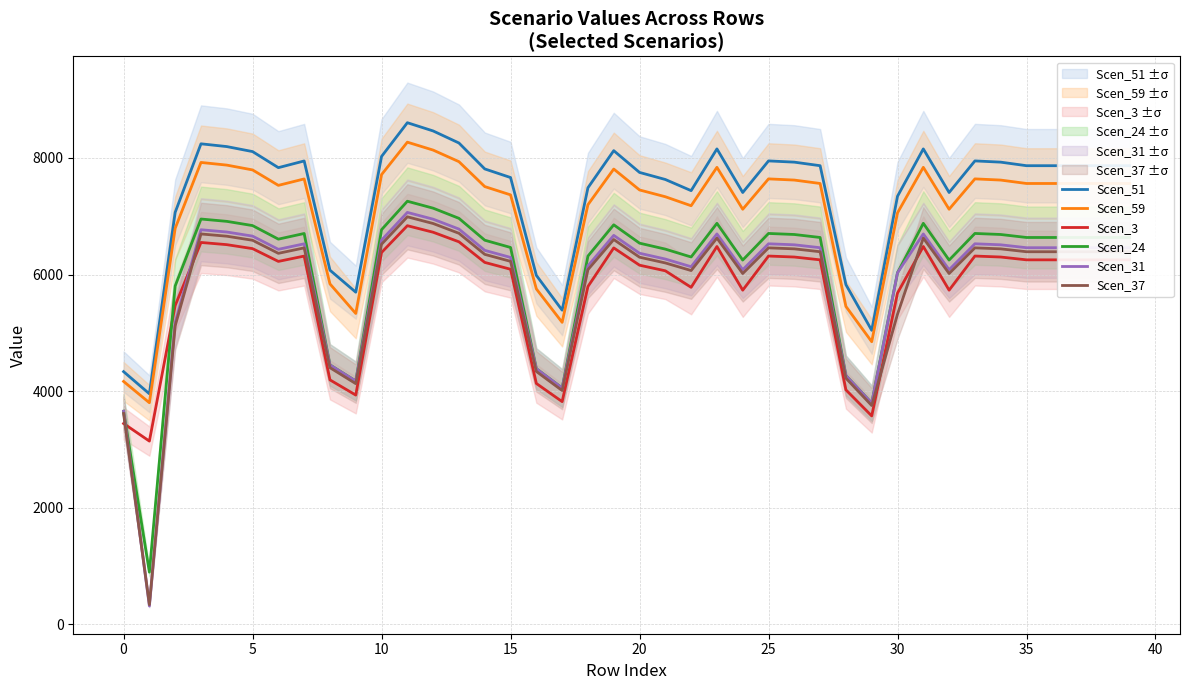

True or false: Scen_3 has more than 0 points higher than both neighbors.

True